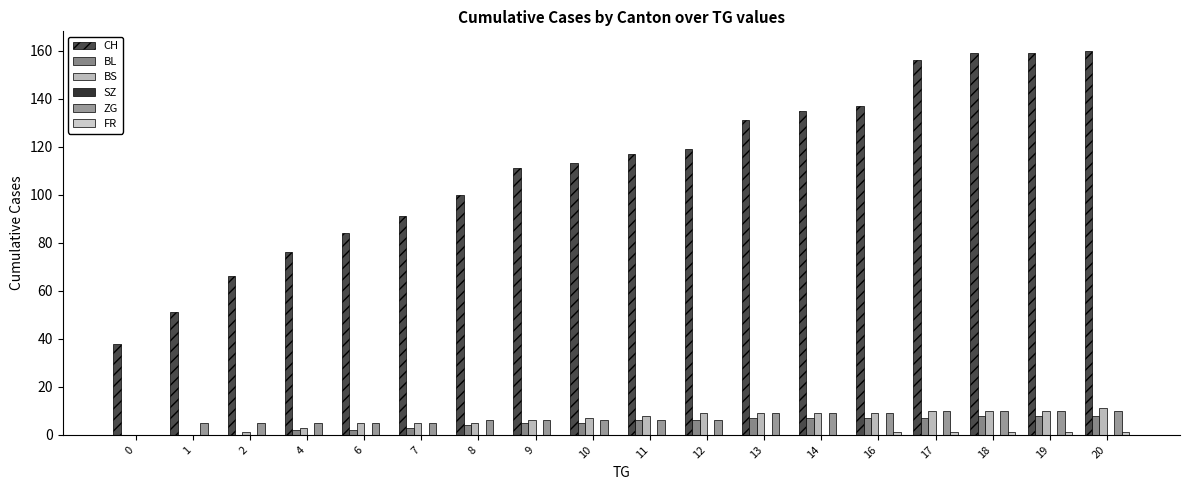

What is the total value across all series at 14?

160